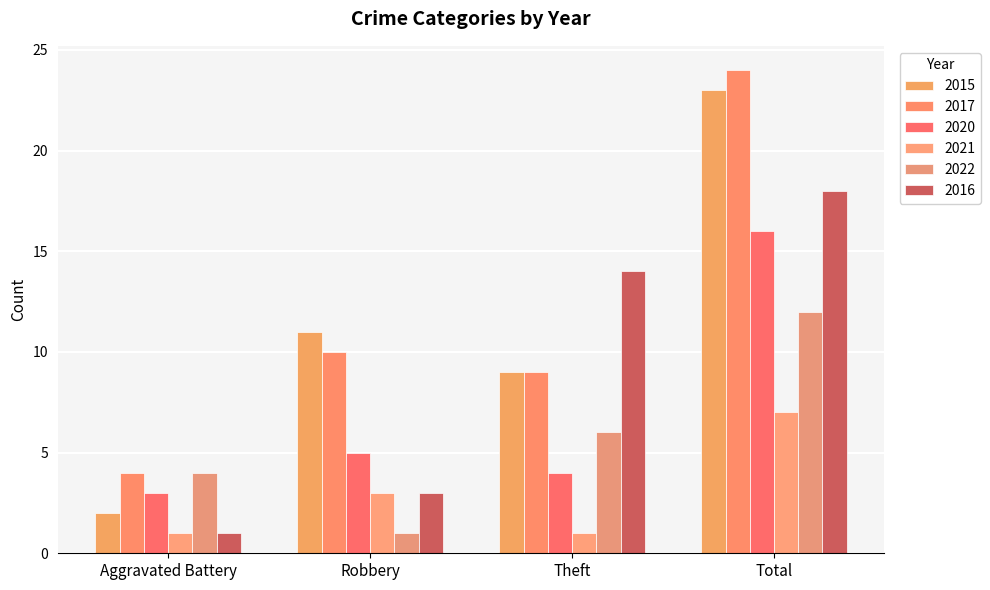

Which label corresponds to the smallest value in the chart?

Aggravated Battery